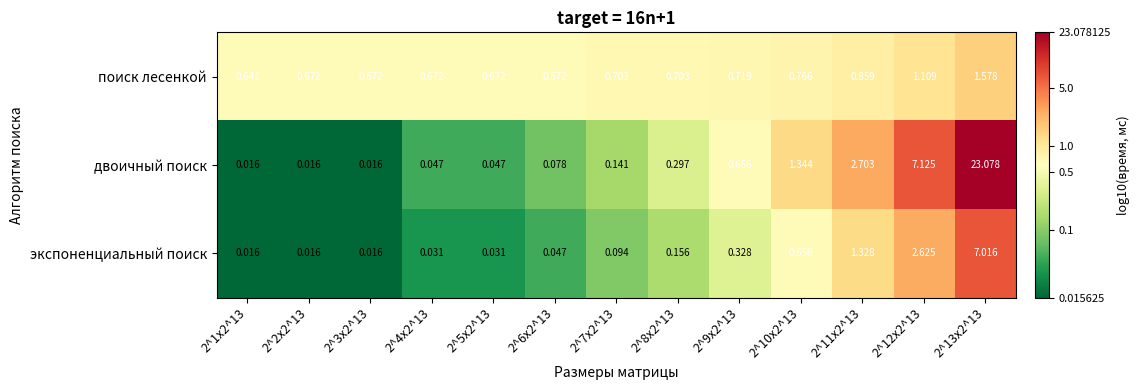

Rank the series by their maximum value, from highest to lowest.

двоичный поиск, экспоненциальный поиск, поиск лесенкой